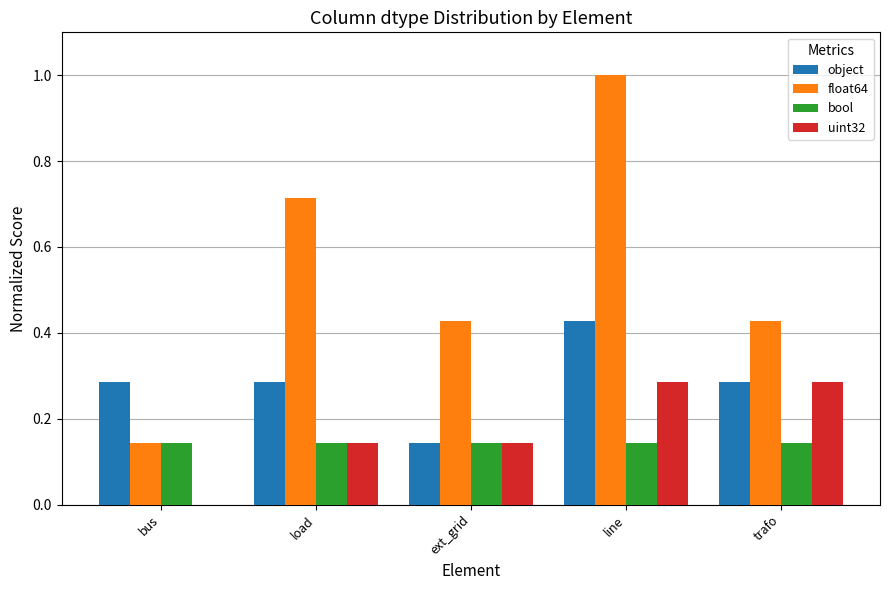

What is the maximum value for float64?

1.0